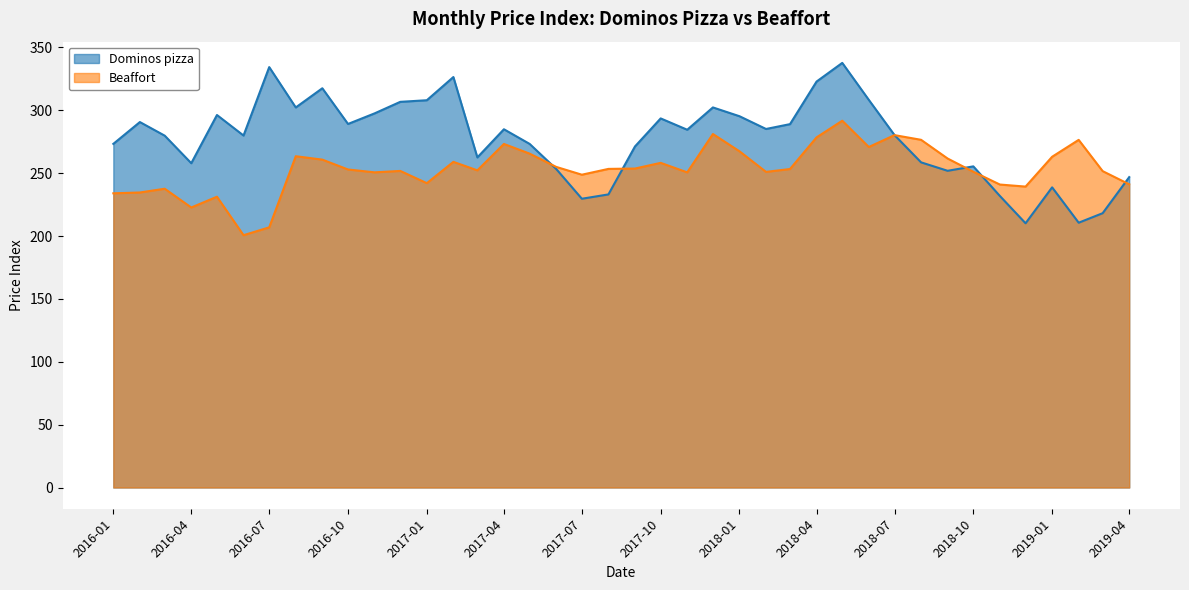

At how many categories does at least one series exceed 290?

15